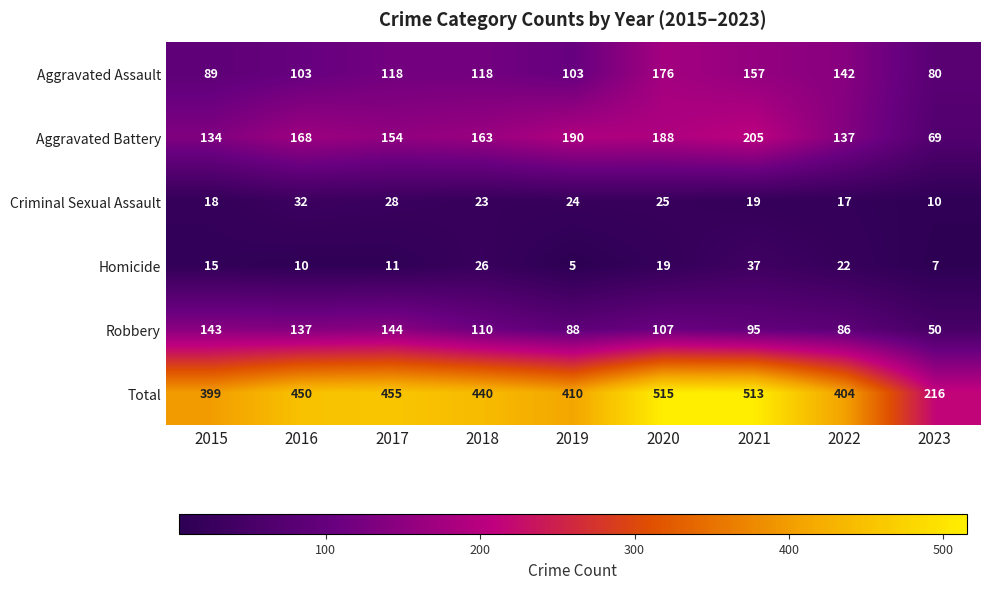

At how many categories does at least one series exceed 492?

2